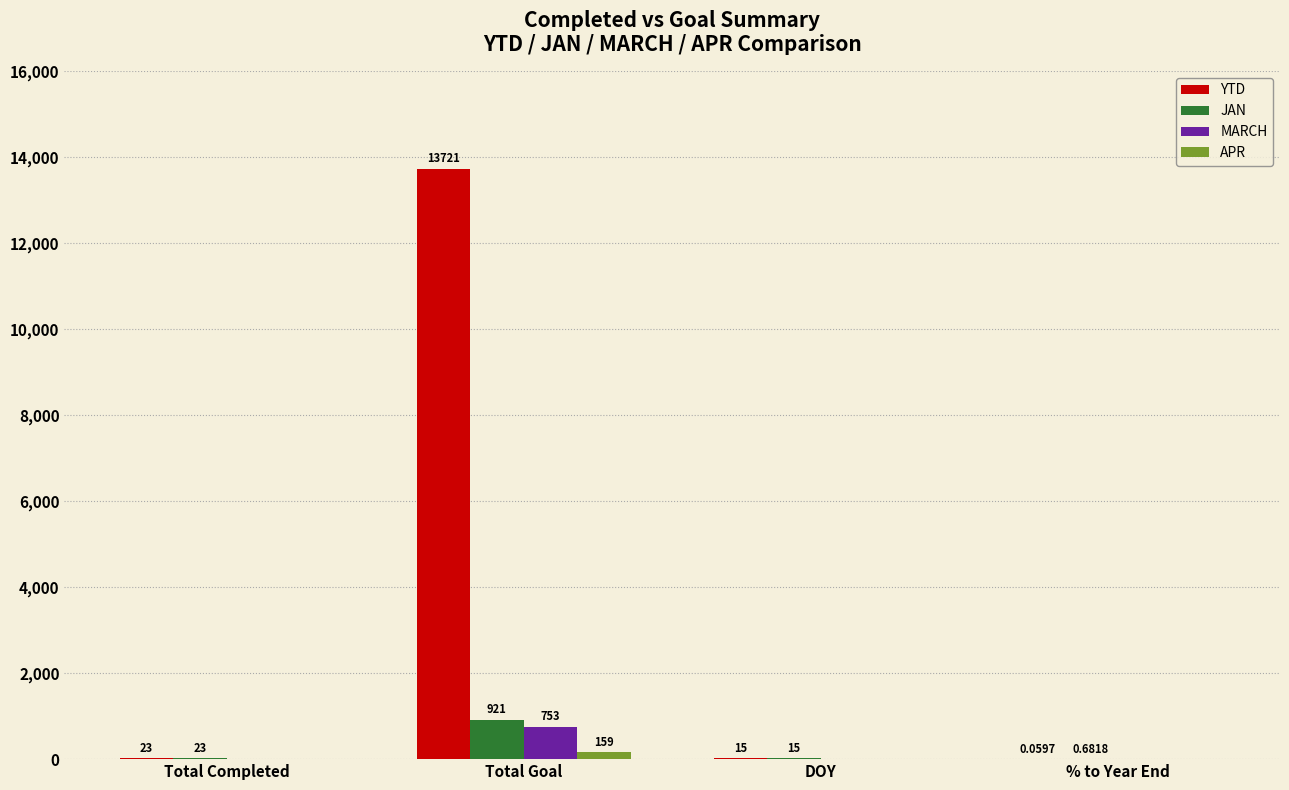

Which series has the largest range (max minus min)?

YTD